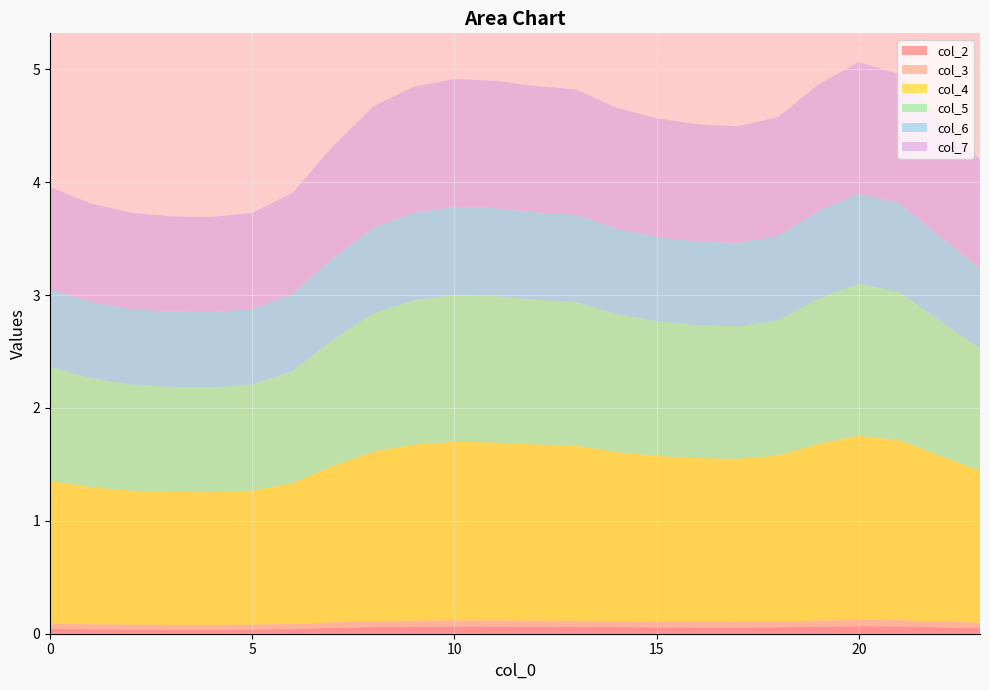

Reading left to right, transcribe all the data shown in this chart.

col_2: 0.0	0.0	0.0	0.0	0.0	0.0	0.0	0.1	0.1	0.1	0.1	0.1	0.1	0.1	0.1	0.1	0.1	0.1	0.1	0.1	0.1	0.1	0.1	0.0
col_3: 0.0	0.0	0.0	0.0	0.0	0.0	0.0	0.0	0.1	0.1	0.1	0.1	0.1	0.1	0.1	0.1	0.1	0.1	0.1	0.1	0.1	0.1	0.1	0.0
col_4: 1.3	1.2	1.2	1.2	1.2	1.2	1.2	1.4	1.5	1.6	1.6	1.6	1.6	1.6	1.5	1.5	1.4	1.4	1.5	1.6	1.6	1.6	1.5	1.3
col_5: 1.0	1.0	0.9	0.9	0.9	0.9	1.0	1.1	1.2	1.3	1.3	1.3	1.3	1.3	1.2	1.2	1.2	1.2	1.2	1.3	1.3	1.3	1.2	1.1
col_6: 0.7	0.7	0.7	0.7	0.7	0.7	0.7	0.7	0.8	0.8	0.8	0.8	0.8	0.8	0.8	0.7	0.7	0.7	0.7	0.8	0.8	0.8	0.7	0.7
col_7: 0.9	0.9	0.9	0.8	0.8	0.9	0.9	1.0	1.1	1.1	1.1	1.1	1.1	1.1	1.1	1.1	1.0	1.0	1.1	1.1	1.2	1.1	1.1	1.0